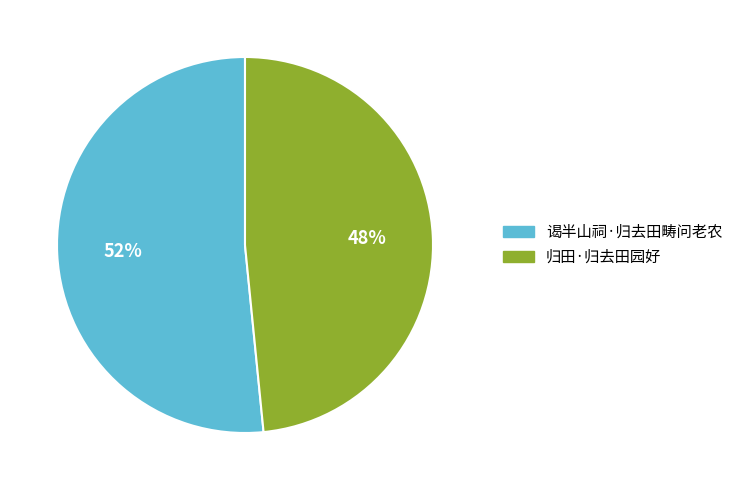

Combined, do 归田·归去田园好 and 谒半山祠·归去田畴问老农 account for over 50%?

Yes